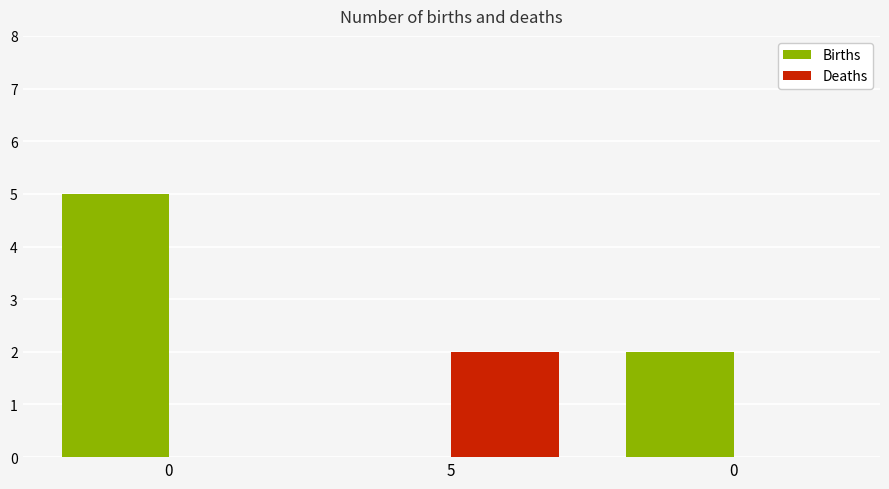

Rank the series by their maximum value, from highest to lowest.

Births, Deaths